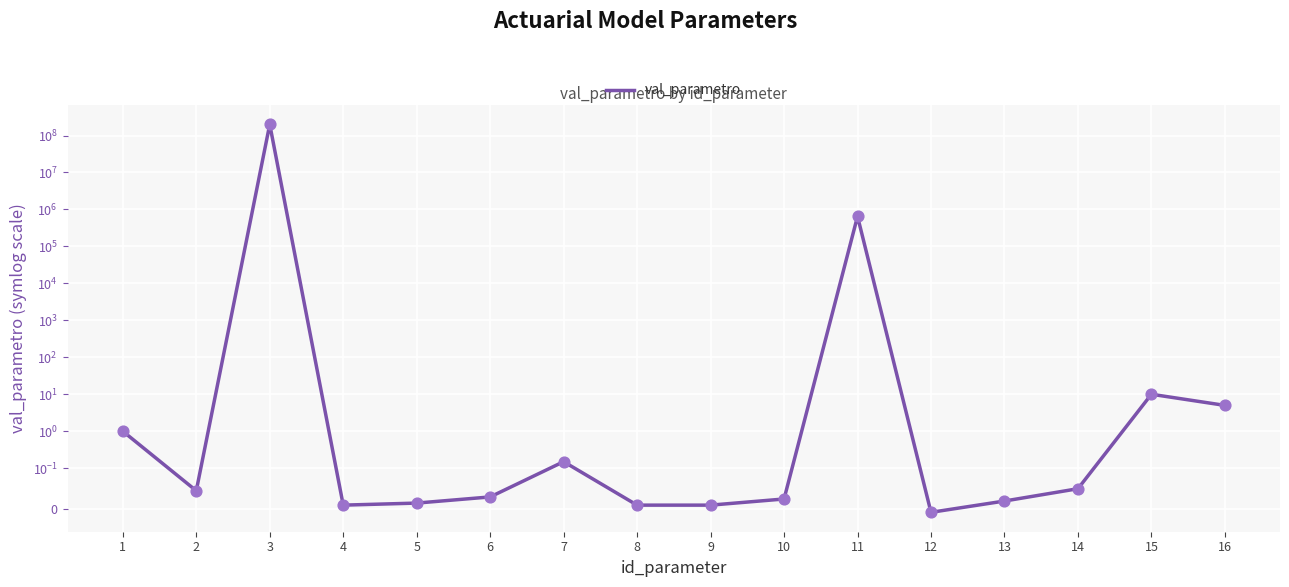

Between 2 and 16, which is larger?

16